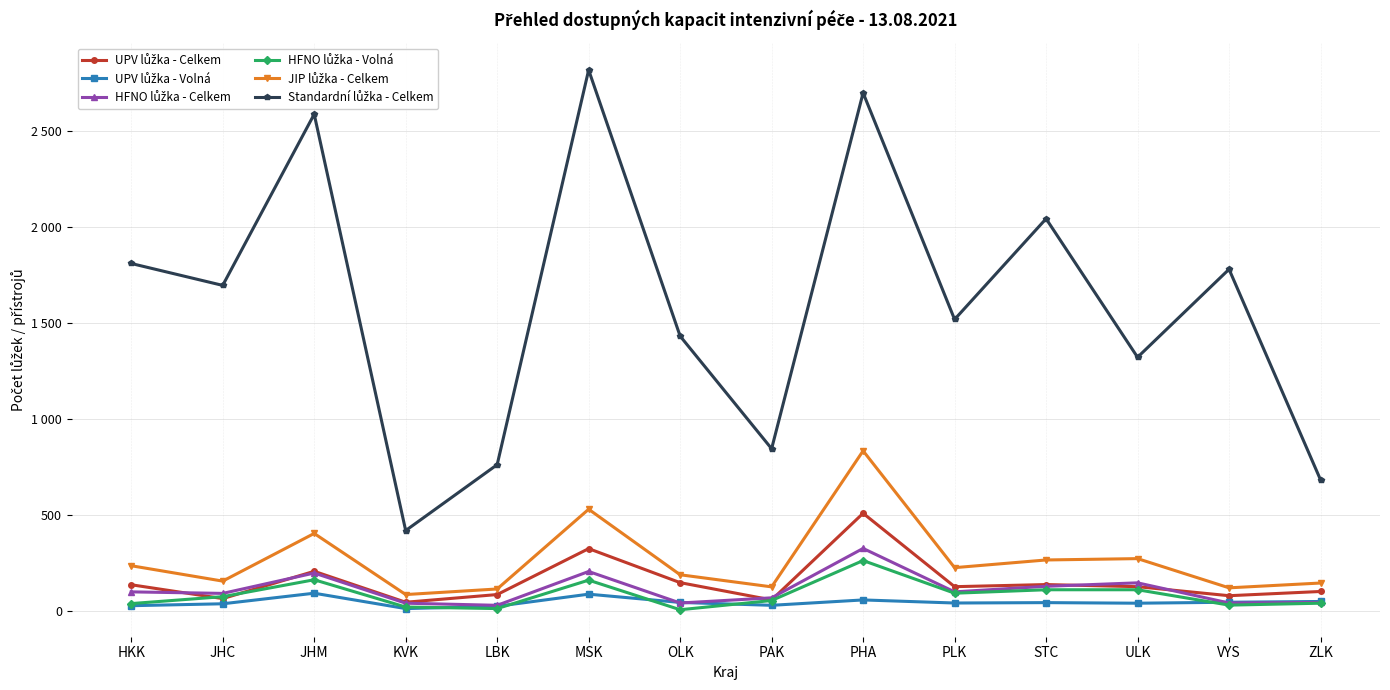

What is the spread (max minus min) of values at MSK?

2728